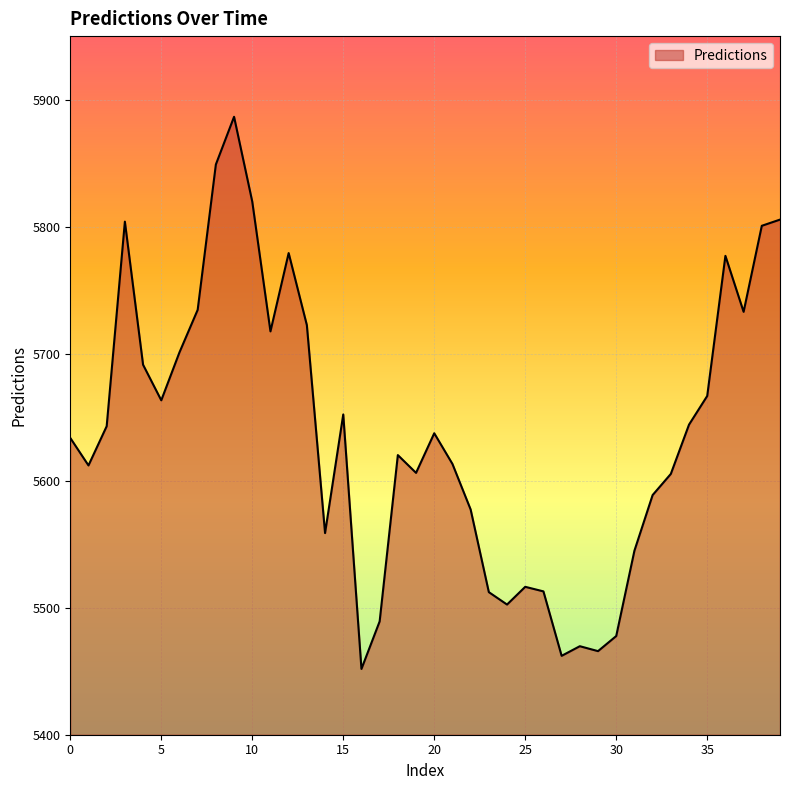

What is the minimum value shown in the chart?

5451.8